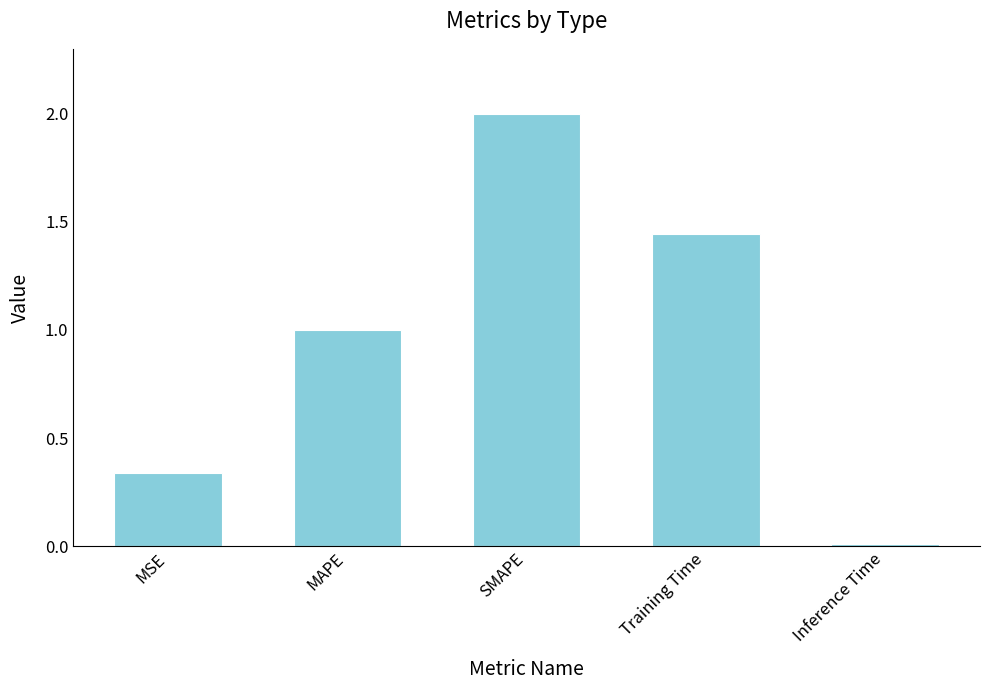

What is the difference between the maximum and minimum values?

2.0